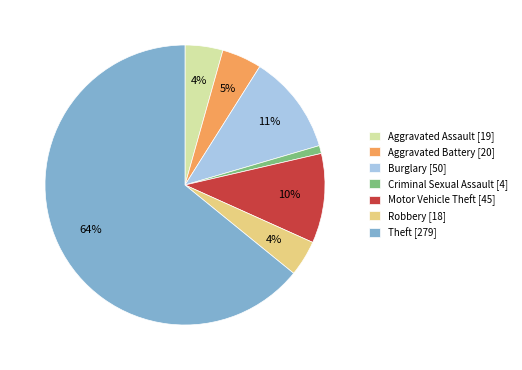

Which slice is the smallest?

Criminal Sexual Assault [4]